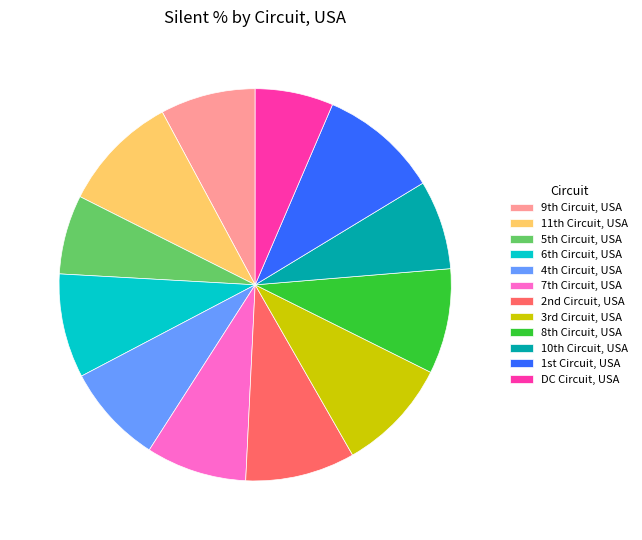

Does DC Circuit, USA account for over 50% of the chart?

No